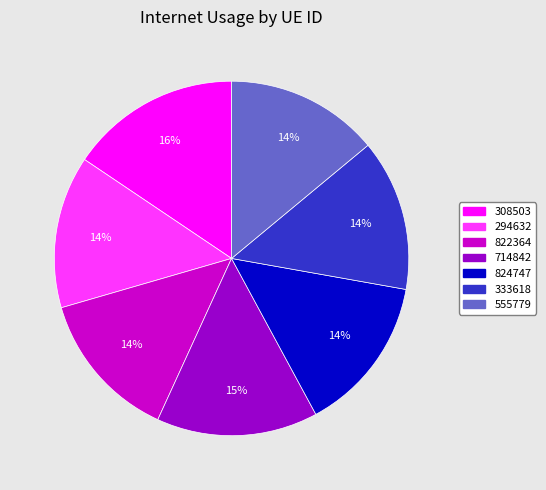

To the nearest percent, what percentage of the pie is 824747?

14%